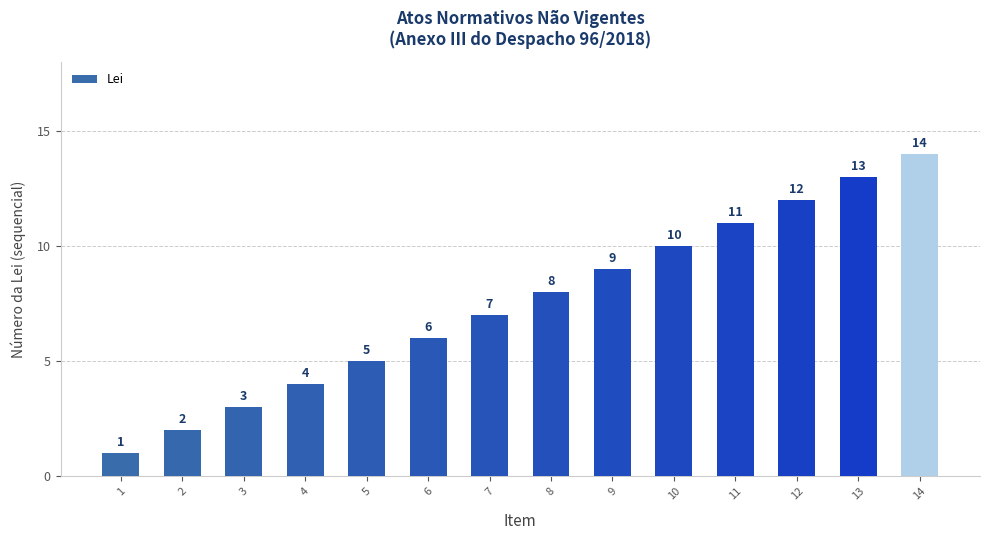

What is the value of the 14th bar from the left?

14